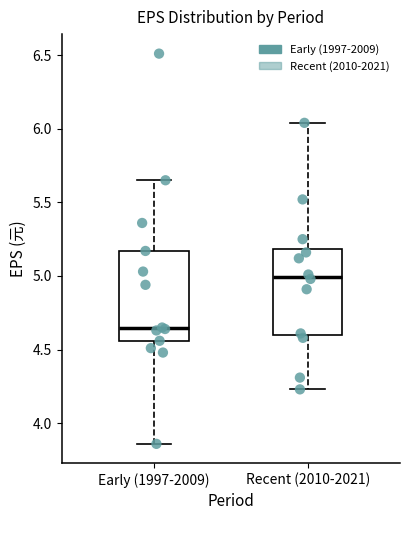

Reading left to right, transcribe this box plot: for each box, give where its median line is, the range the box spans, and where its two whiskers end, as read against the y-axis. The values are not printed on the chart, so give them approximately, as read against the axis.

Early (1997-2009): median 4.65, box 4.55 to 5.15, whiskers 3.85 to 5.65
Recent (2010-2021): median 5.00, box 4.60 to 5.20, whiskers 4.25 to 6.05